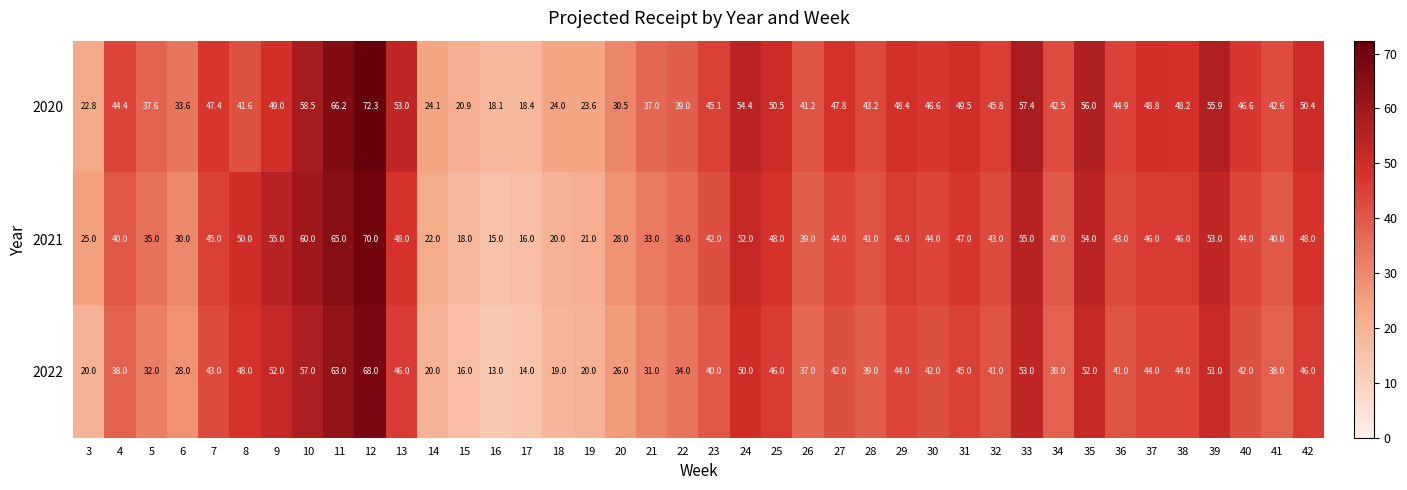

The value of 2020 at 25 is 50.5. True or false?

True